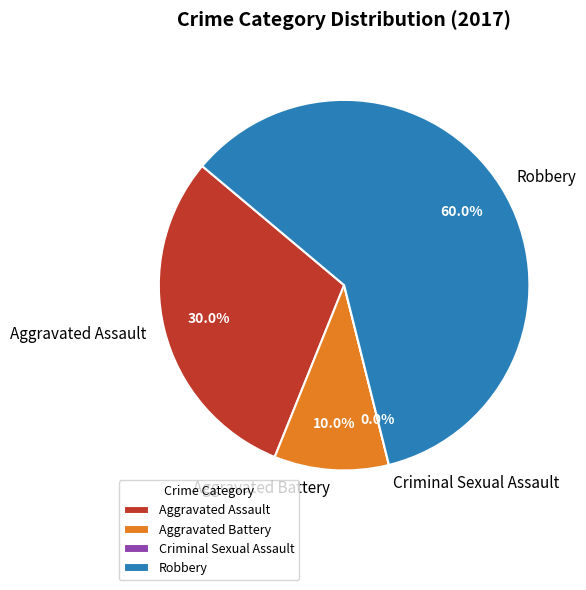

To the nearest percent, what is the difference between the largest and smallest slice percentages?

60%